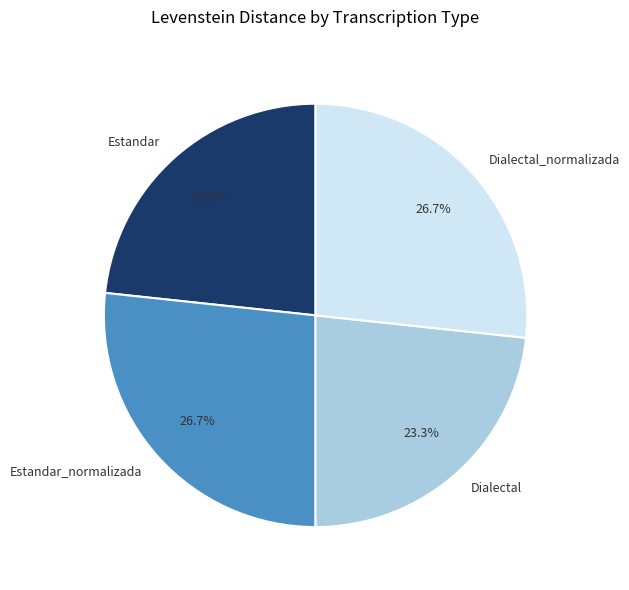

What is the ratio of the value at Dialectal to the value at Estandar?

1.0